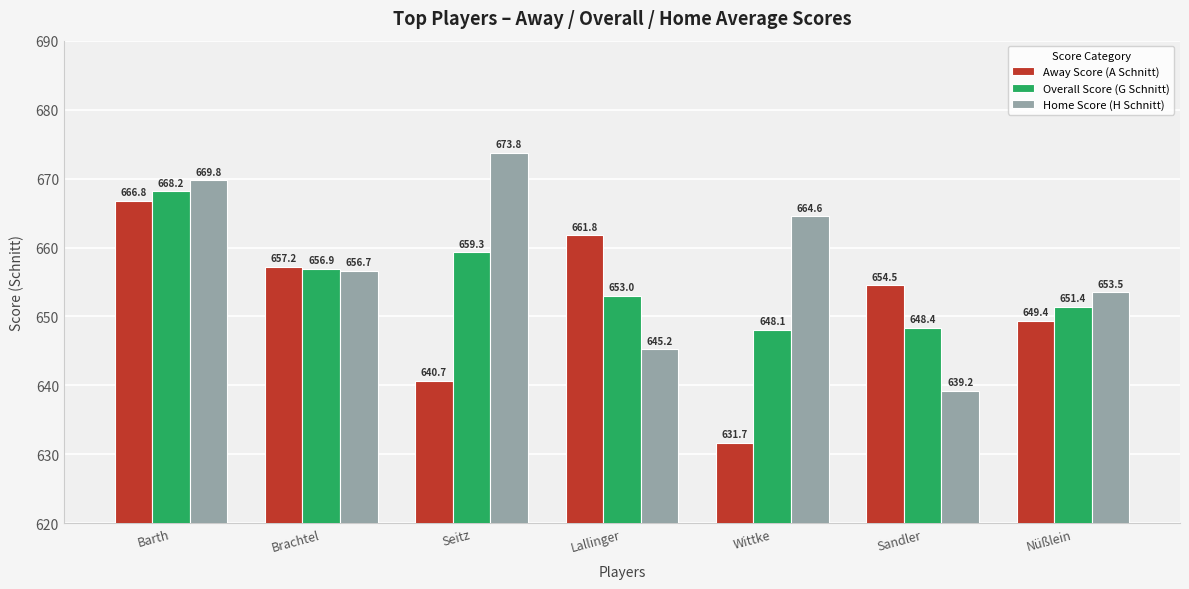

What are all the series names shown in the legend?

Away Score (A Schnitt), Overall Score (G Schnitt), Home Score (H Schnitt)